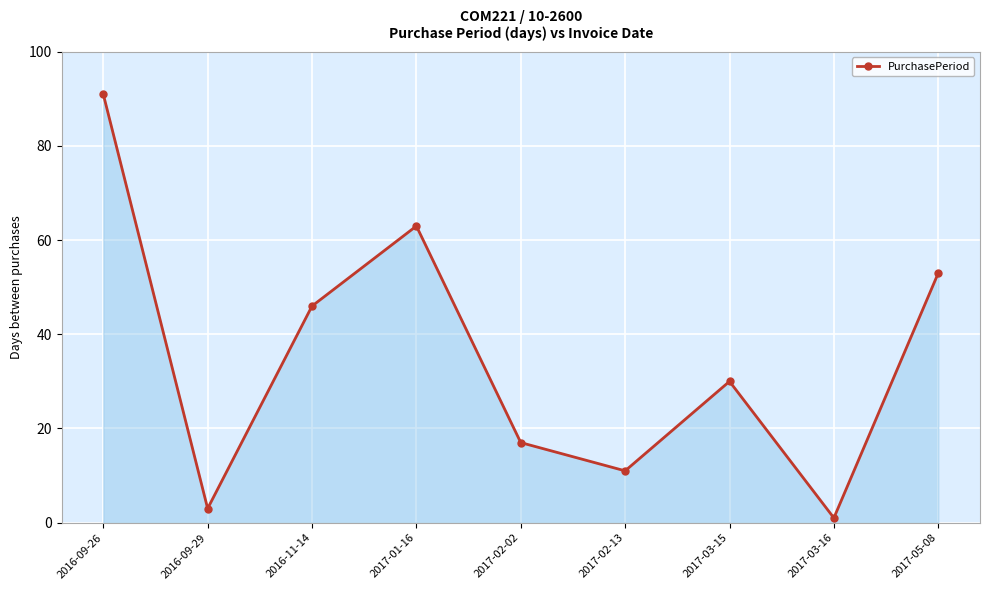

What is the label of the 1st point from the left?

2016-09-26